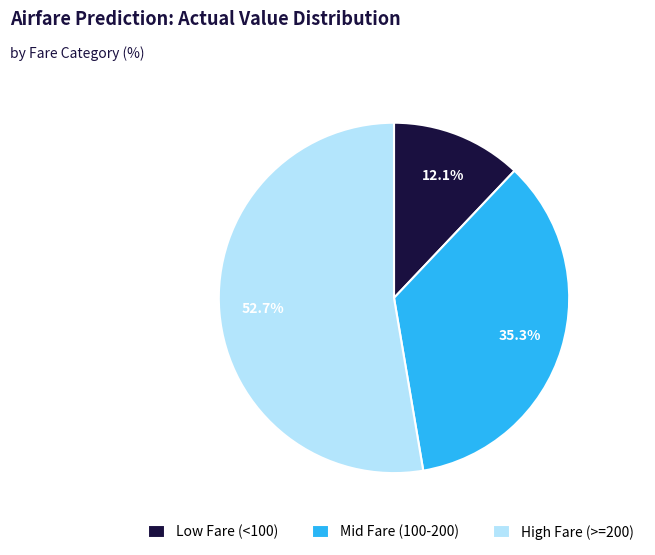

Combined, what portion of the pie is High Fare (>=200) and Mid Fare (100-200)?

87.9%